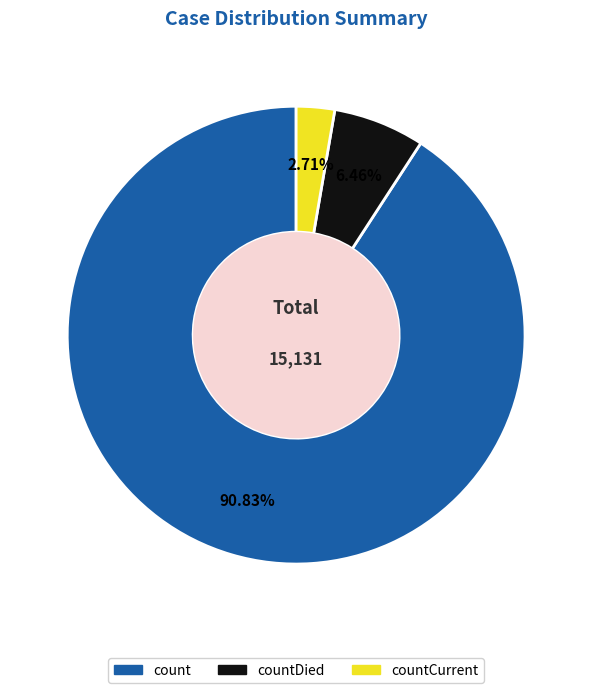

To the nearest percent, what is the average slice percentage?

33%